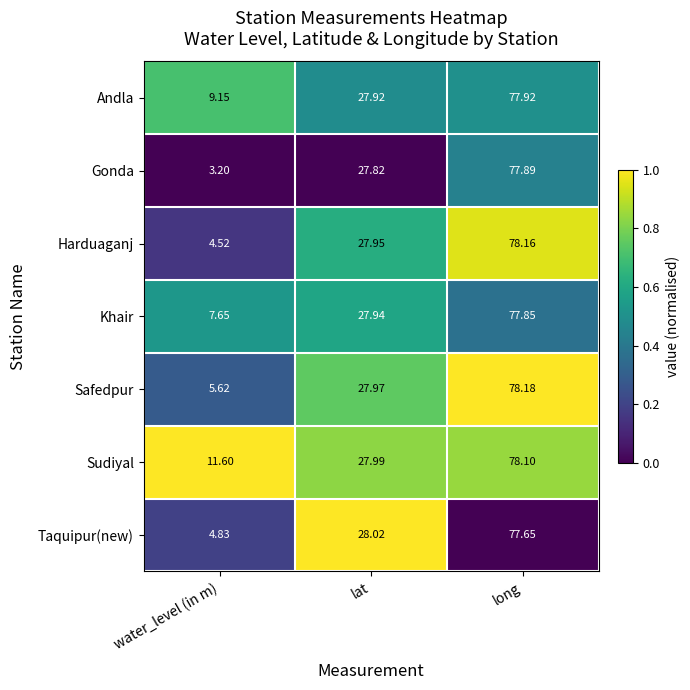

Which category has the highest value across all series?

long